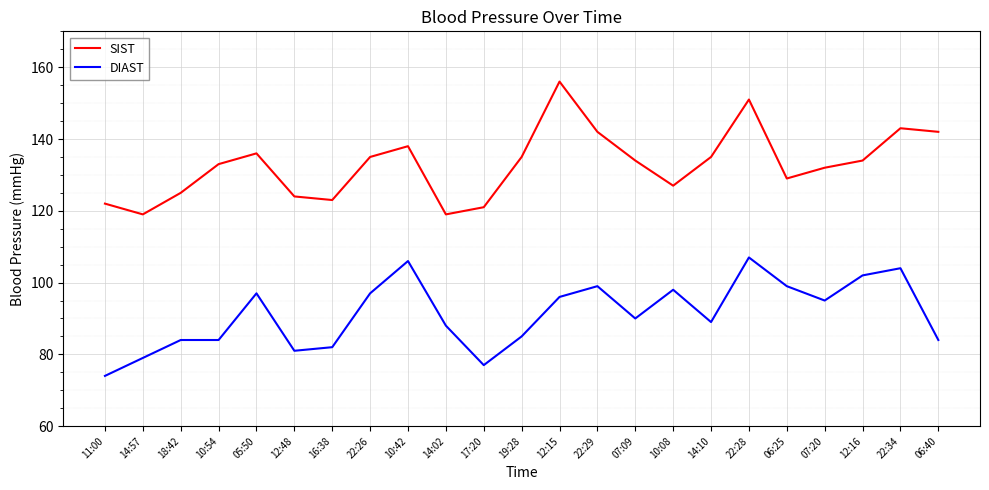

Reading left to right, list all the values displayed in this chart.

SIST: 122	119	125	133	136	124	123	135	138	119	121	135	156	142	134	127	135	151	129	132	134	143	142
DIAST: 74	79	84	84	97	81	82	97	106	88	77	85	96	99	90	98	89	107	99	95	102	104	84